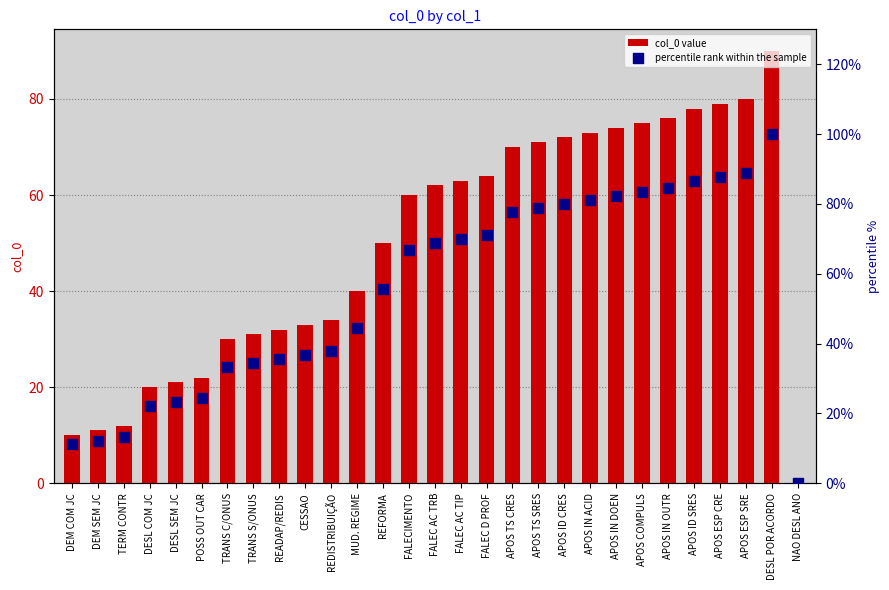

Which series reaches the maximum Y coordinate?

percentile rank within the sample